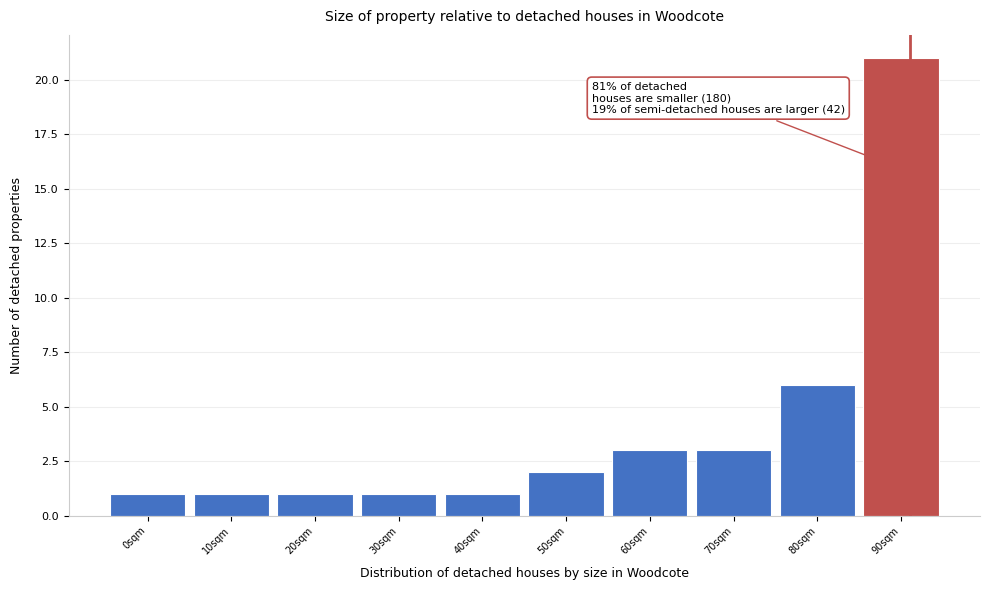

Reading left to right, extract all data points from this chart.

1	1	1	1	1	2	3	3	6	21